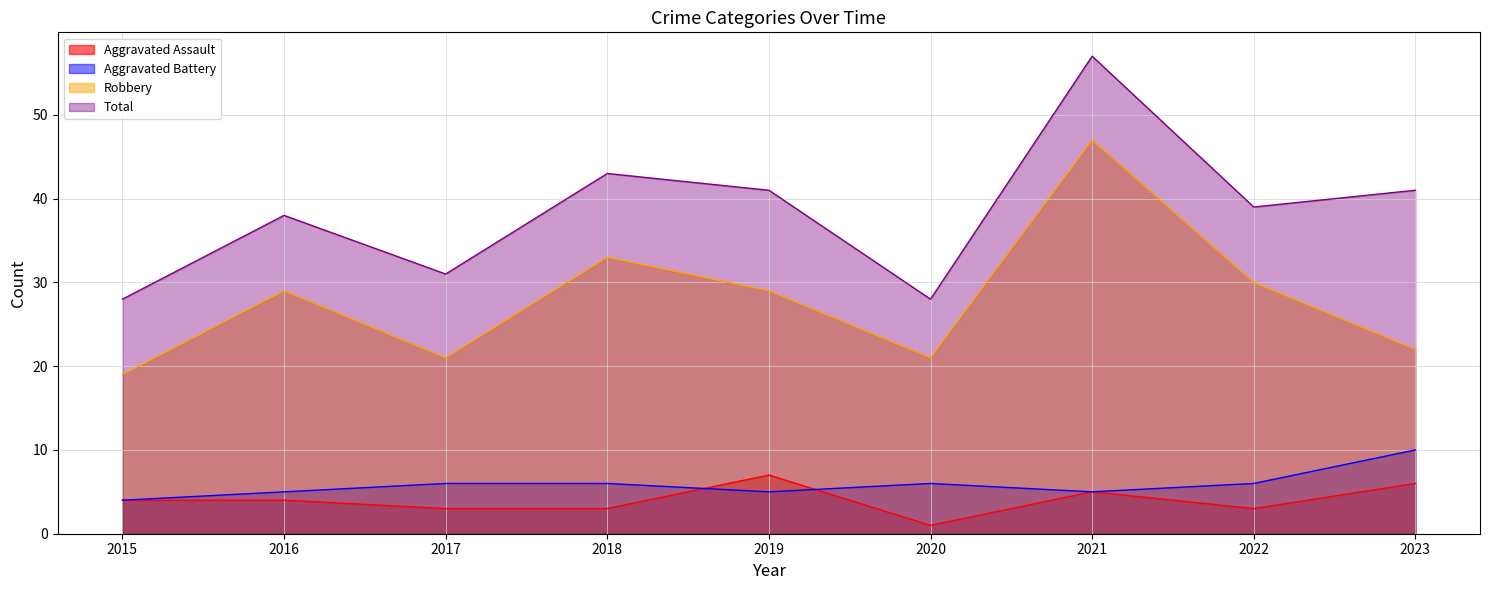

What is the total value across all series at 2016?

76